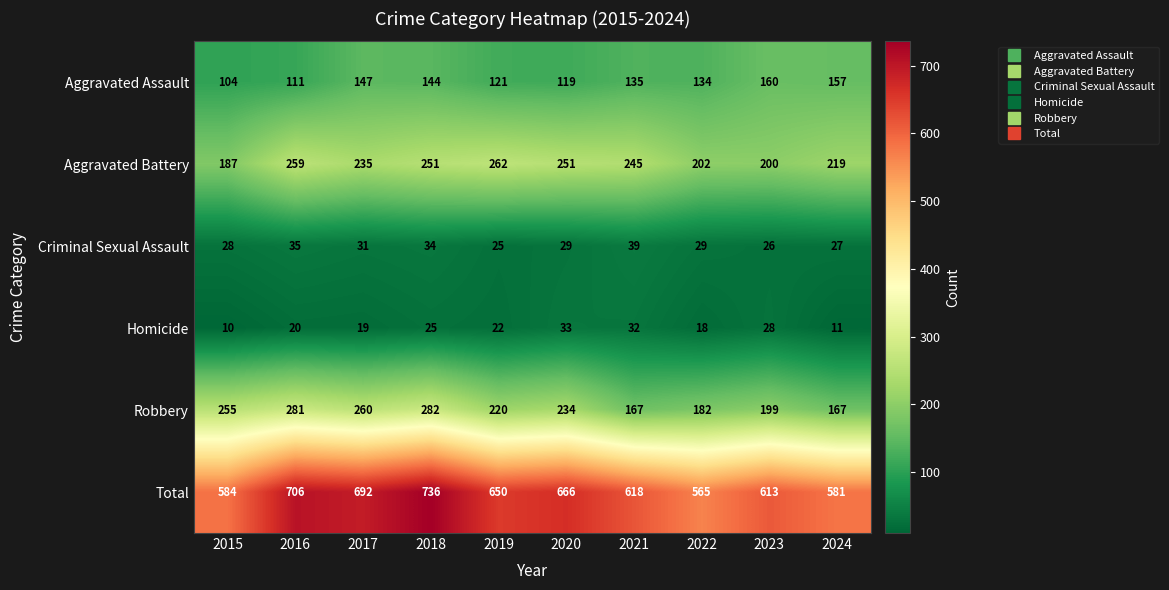

What is the difference between the second highest and second lowest values in the Homicide series?

21